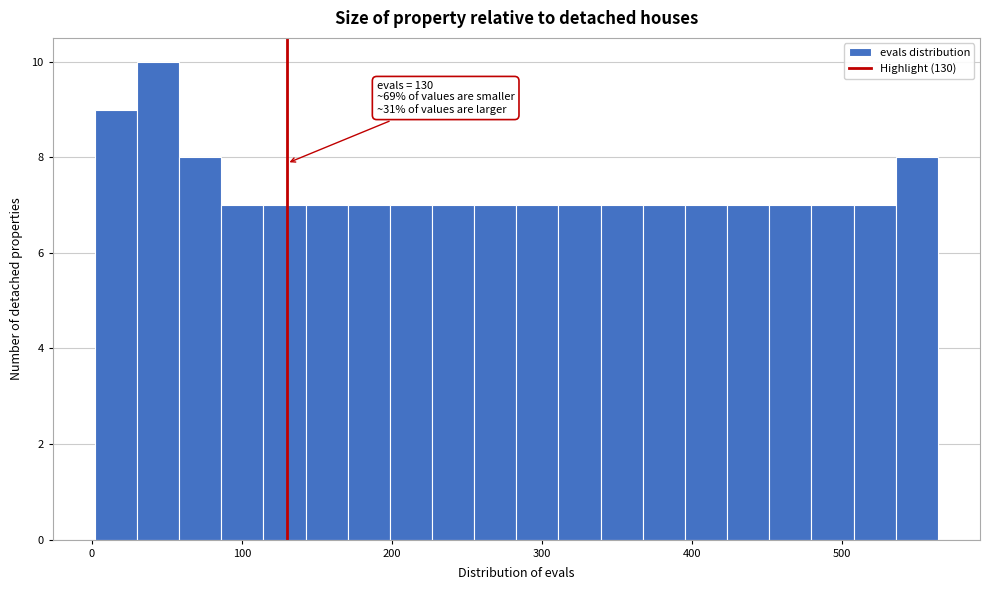

Read against the x-axis, roughly where is the centre of the tallest bar?

40